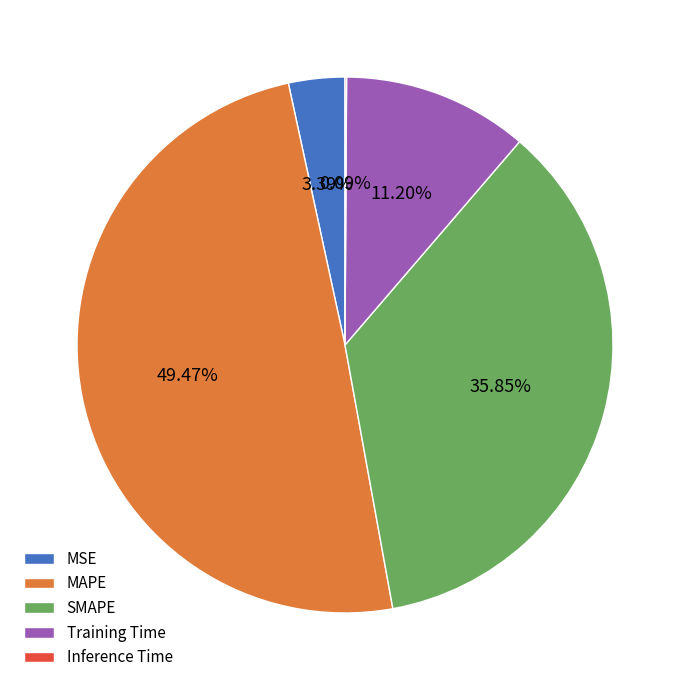

Between MAPE and MSE, which is larger?

MAPE